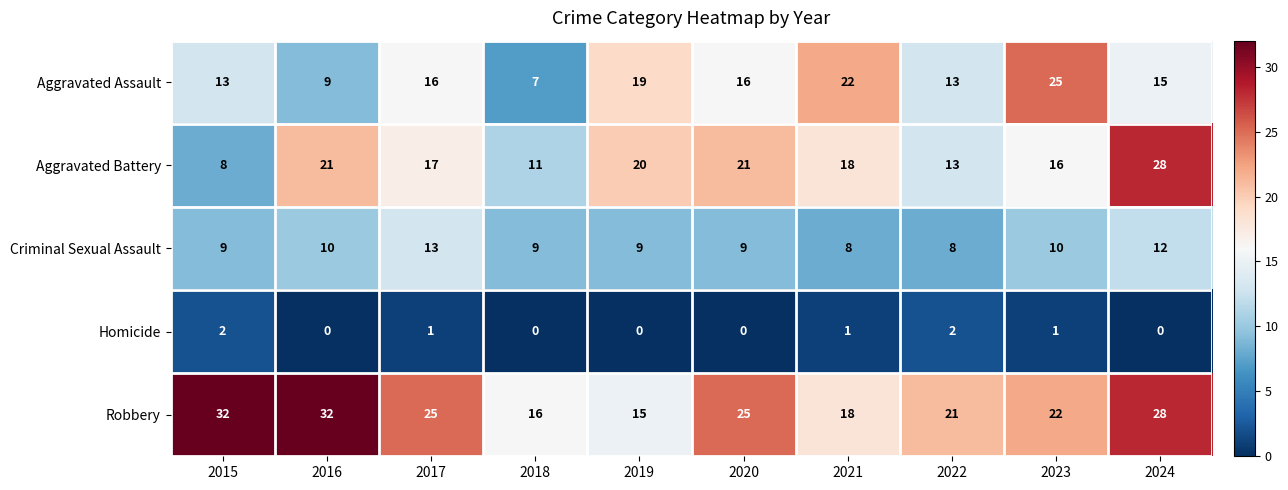

Rank the series at 2023 from highest to lowest value.

Aggravated Assault, Robbery, Aggravated Battery, Criminal Sexual Assault, Homicide